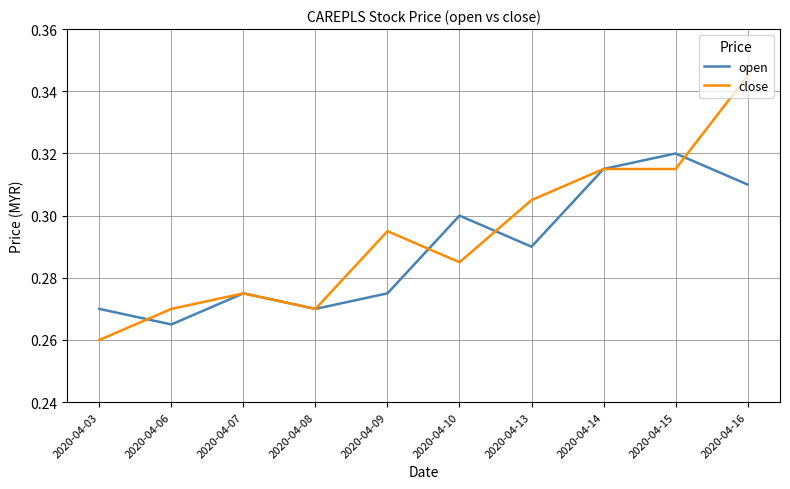

Rank the series by their maximum value, from highest to lowest.

close, open